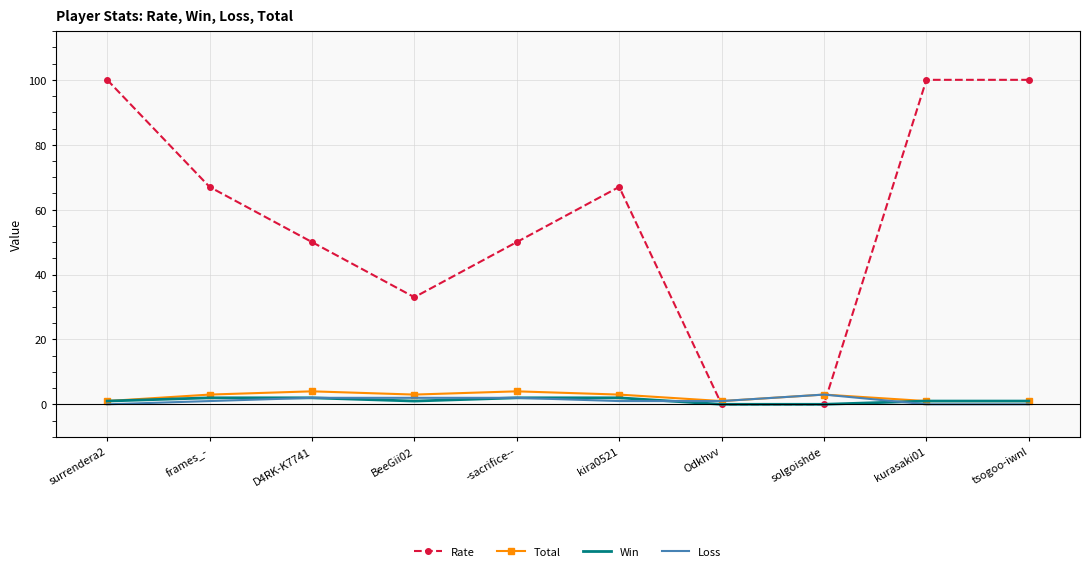

What is the spread (max minus min) of values at D4RK-K7741?

48